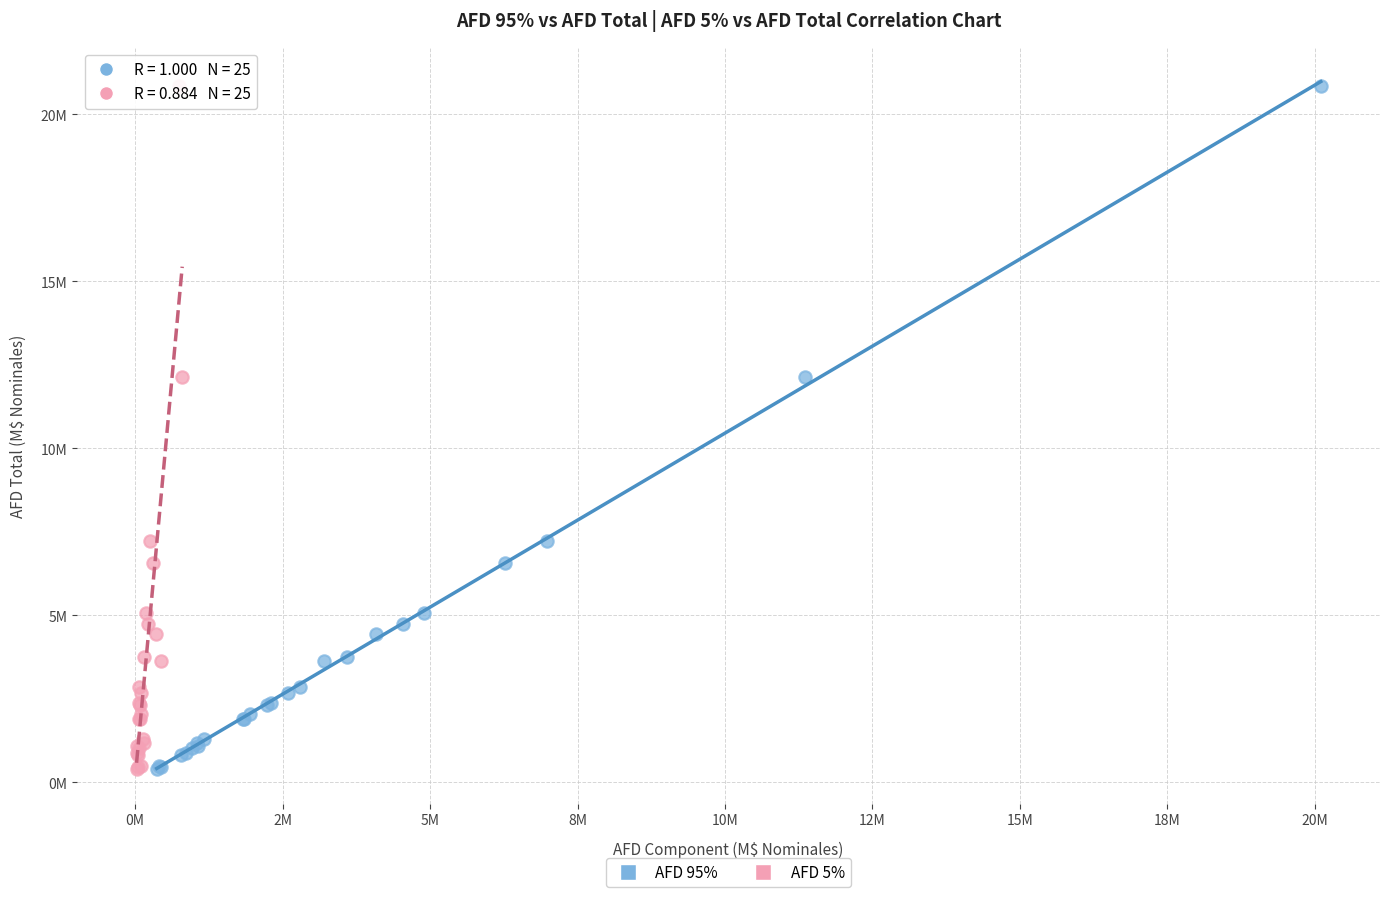

What are all the series names shown in the legend?

AFD 95%, AFD 5%